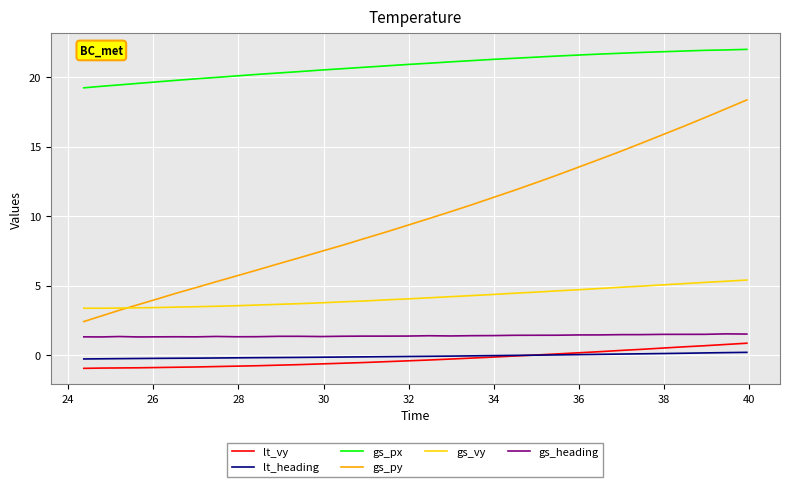

How many categories are shown in the chart?

33